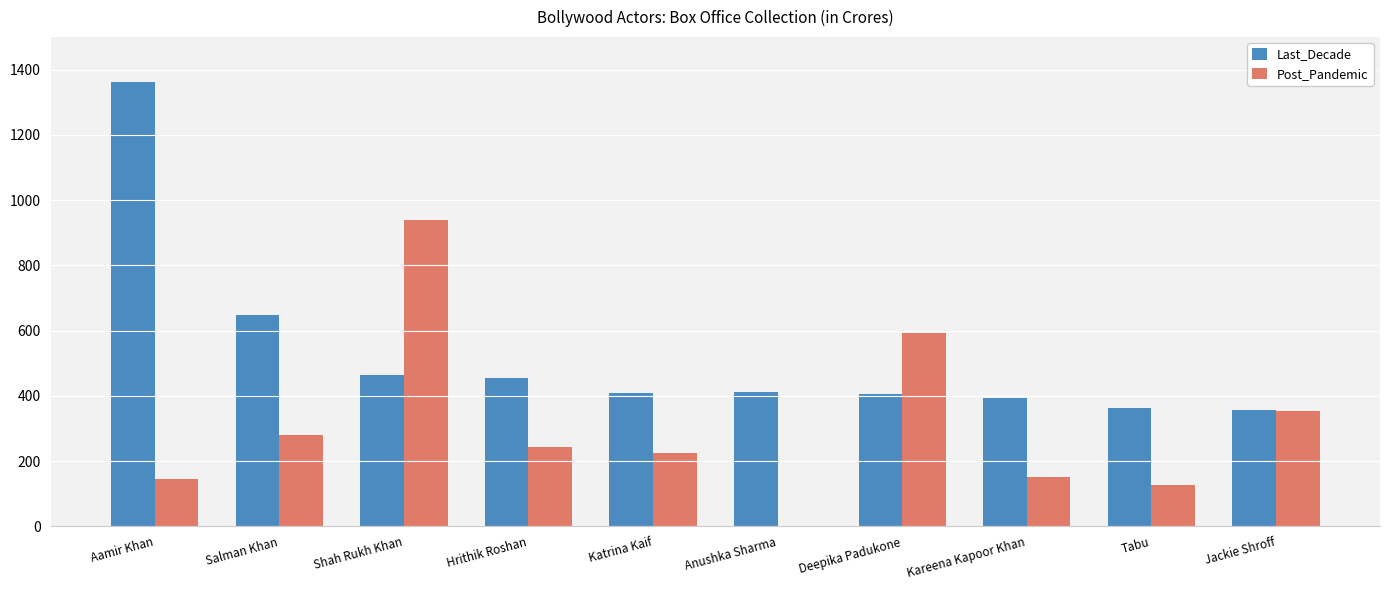

What is the highest value of the Post_Pandemic series?

938.0